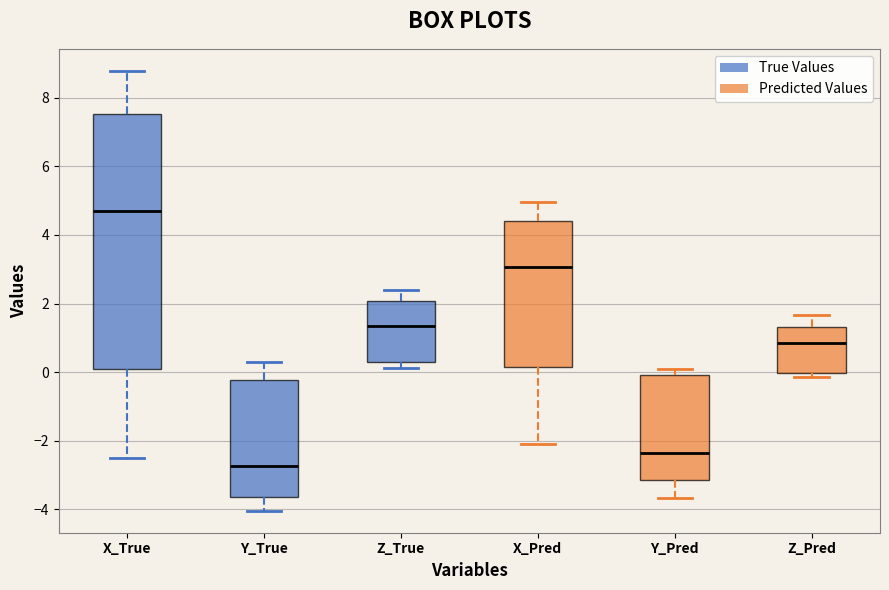

Reading left to right, transcribe this box plot: for each box, give where its median line is, the range the box spans, and where its two whiskers end, as read against the y-axis. The values are not printed on the chart, so give them approximately, as read against the axis.

X_True: median 4.8, box 0.0 to 7.6, whiskers -2.6 to 8.8
Y_True: median -2.8, box -3.6 to -0.2, whiskers -4.0 to 0.4
Z_True: median 1.4, box 0.4 to 2.0, whiskers 0.2 to 2.4
X_Pred: median 3.0, box 0.2 to 4.4, whiskers -2.2 to 5.0
Y_Pred: median -2.4, box -3.2 to 0.0, whiskers -3.6 to 0.0 (just above the box's upper edge)
Z_Pred: median 0.8, box 0.0 to 1.4, whiskers -0.2 to 1.6